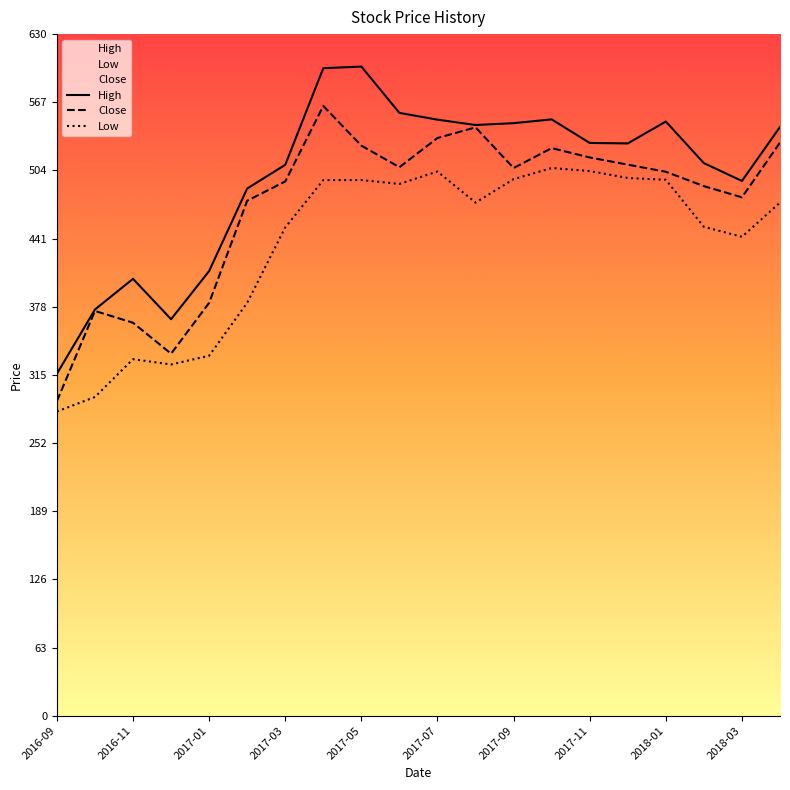

What is the difference between the maximum and minimum values in the High series?

284.4